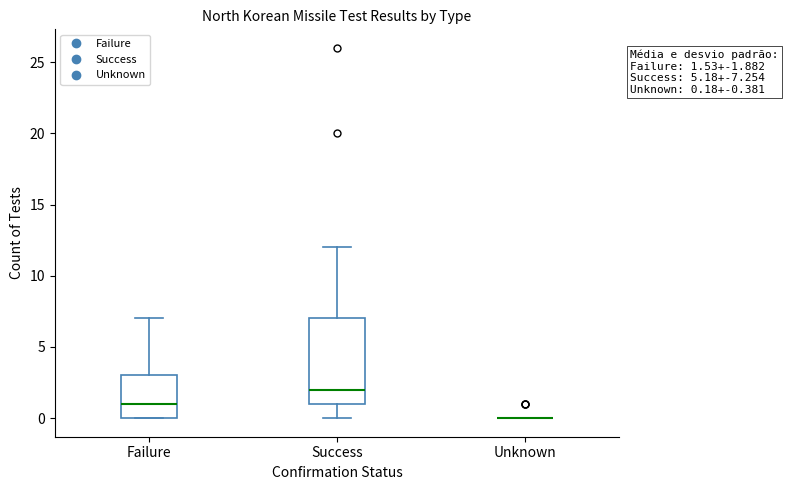

Which box is the tallest, from its lower edge to its upper edge?

Success